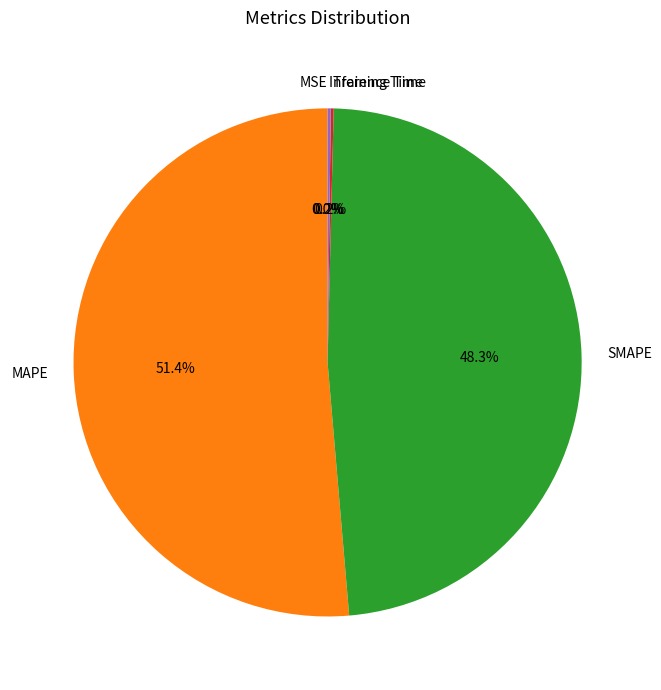

Which category has the biggest portion of the pie?

MAPE